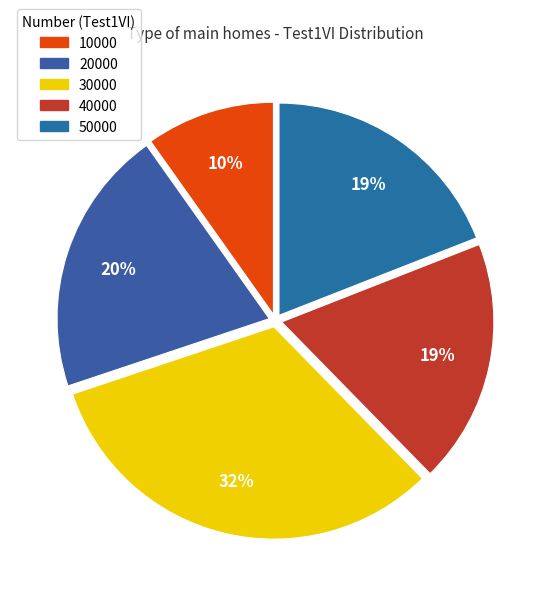

To the nearest percent, what portion does 10000 represent?

10%